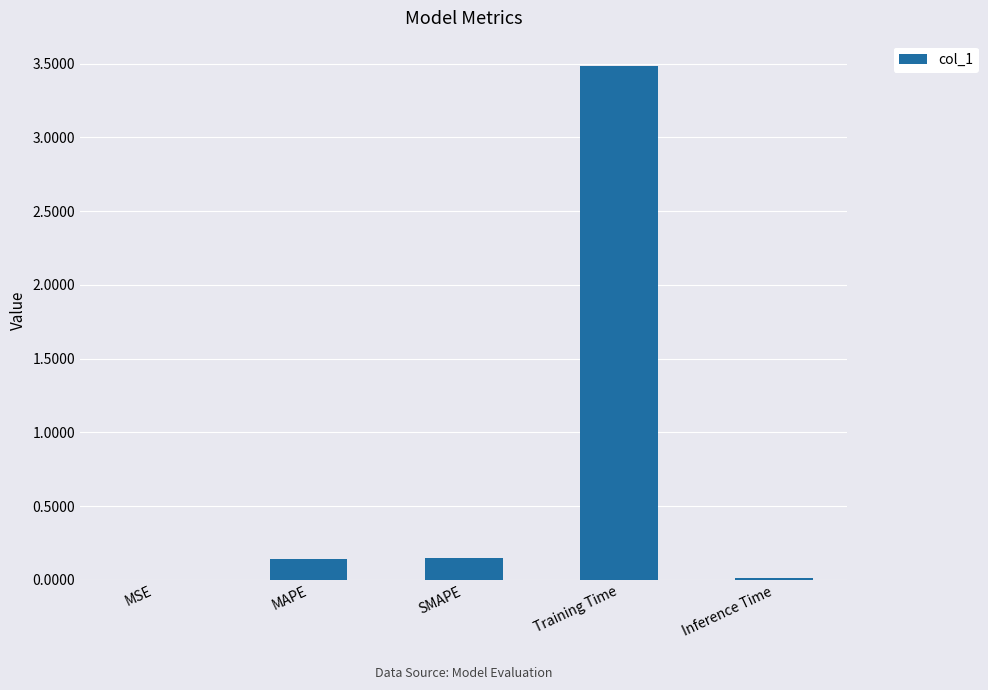

Which has a higher value, MAPE or Inference Time?

MAPE